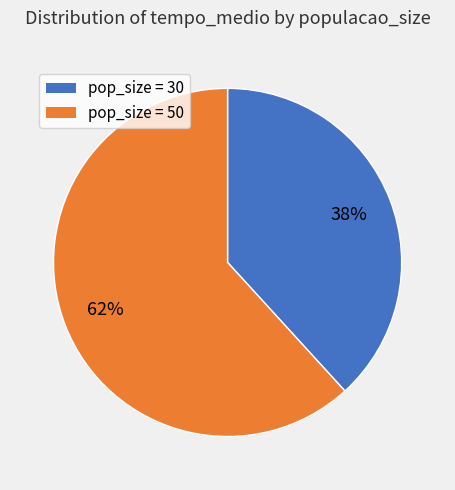

The pop_size = 30 slice represents 38% of the pie. True or false?

True